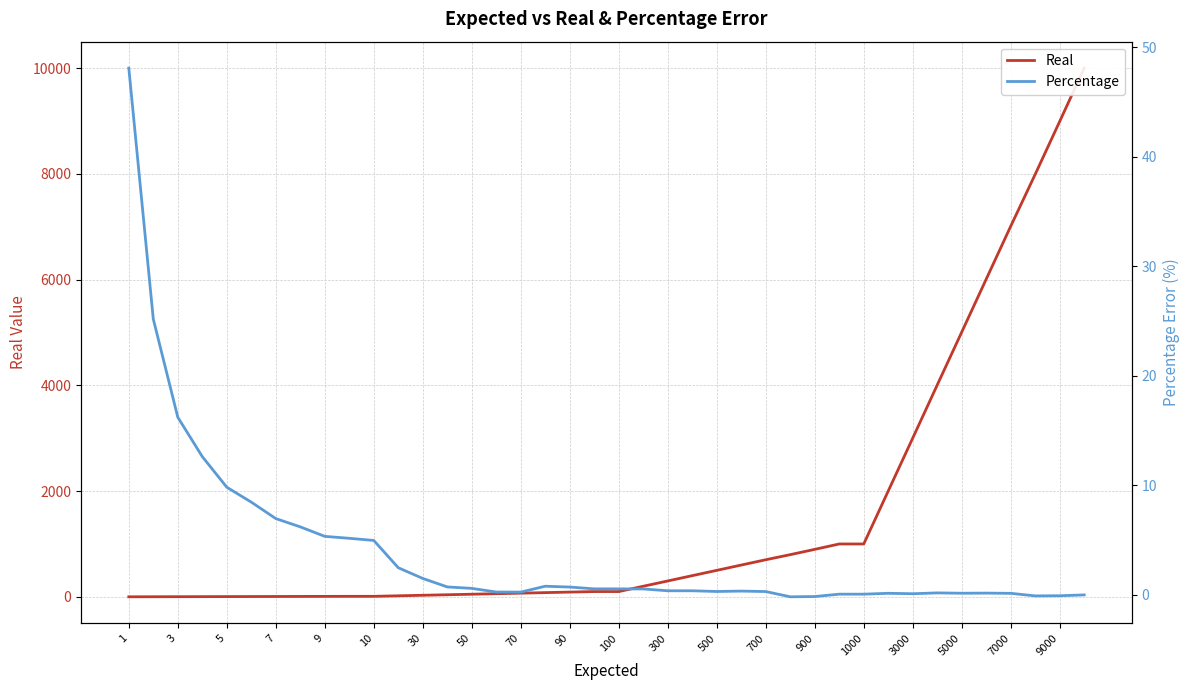

What is the maximum value for Real?

9999.4